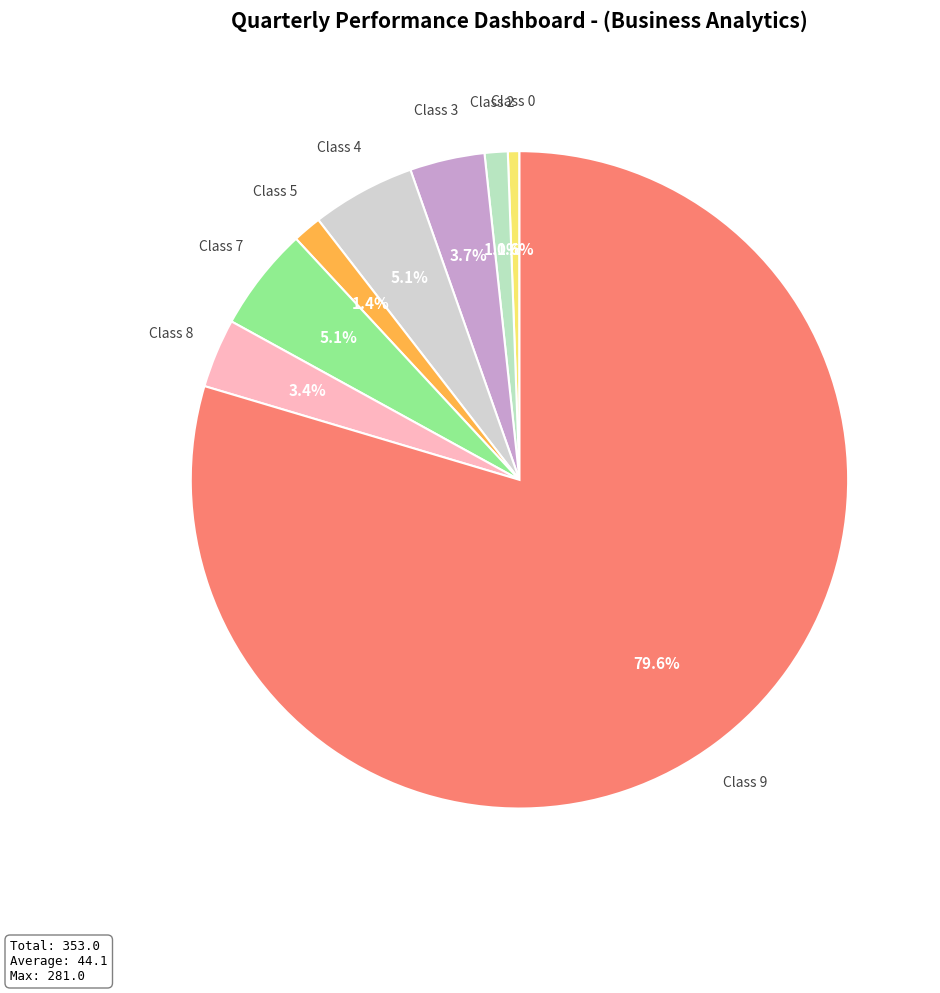

Combined, do Class 0 and Class 5 account for over 50%?

No